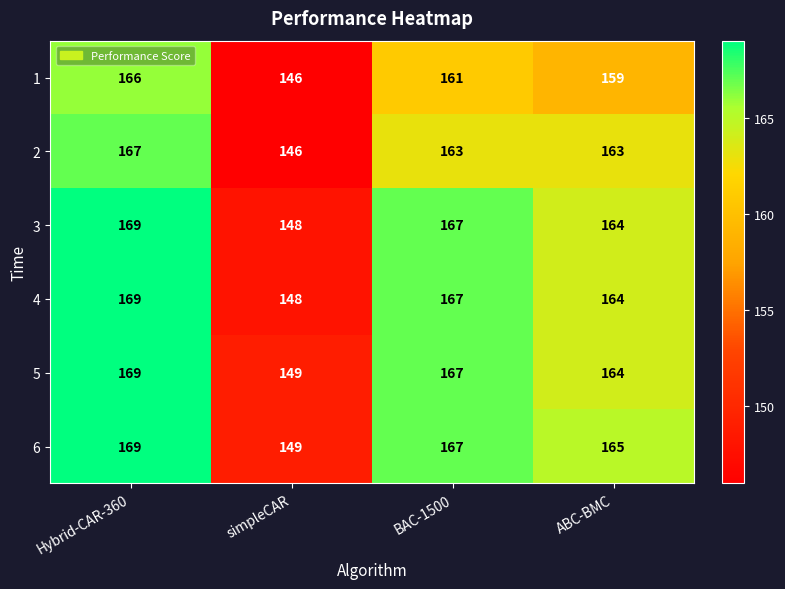

Between Hybrid-CAR-360 and BAC-1500, which series saw the biggest shift?

1